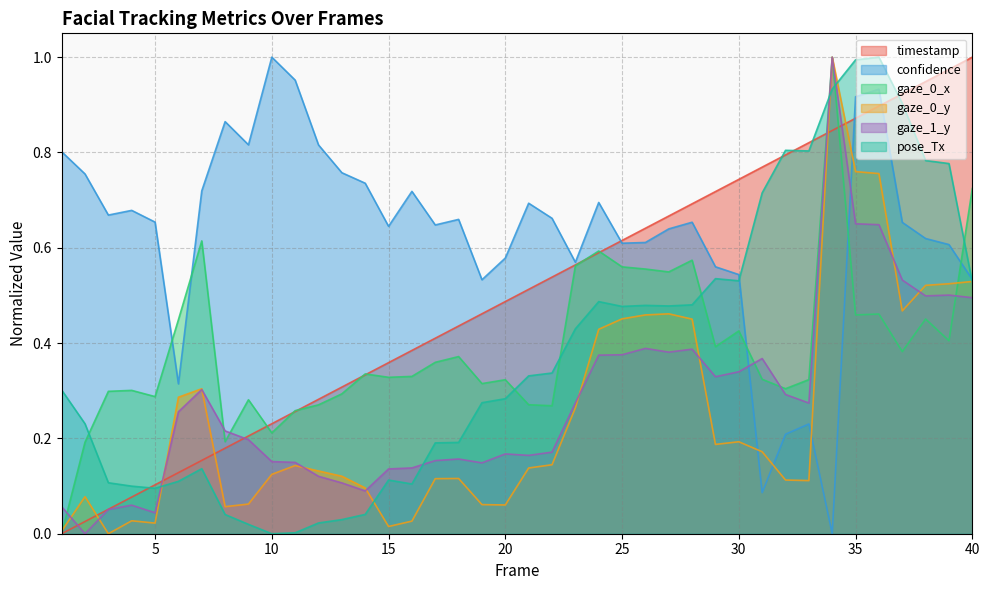

What is the maximum value for confidence?

1.0